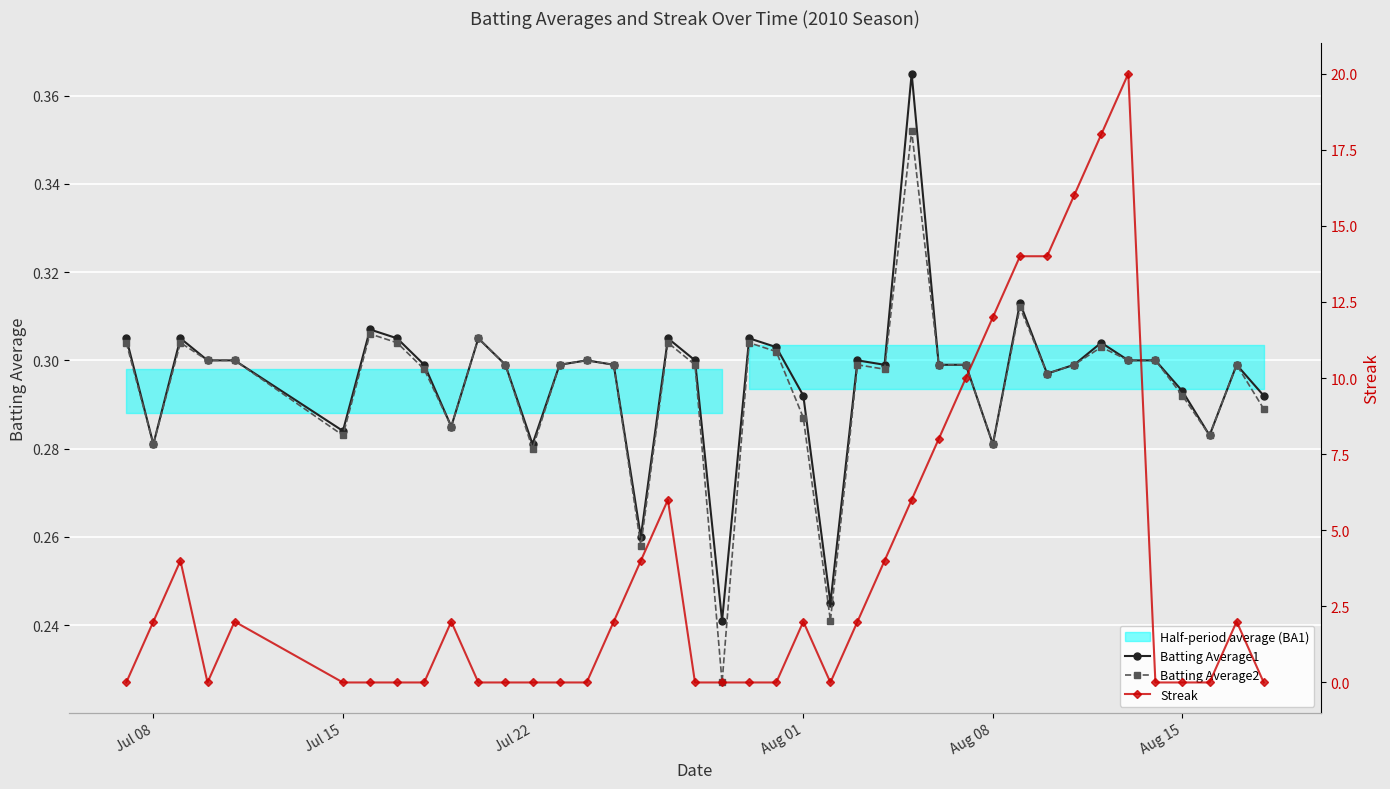

How many data points does each series have?

40